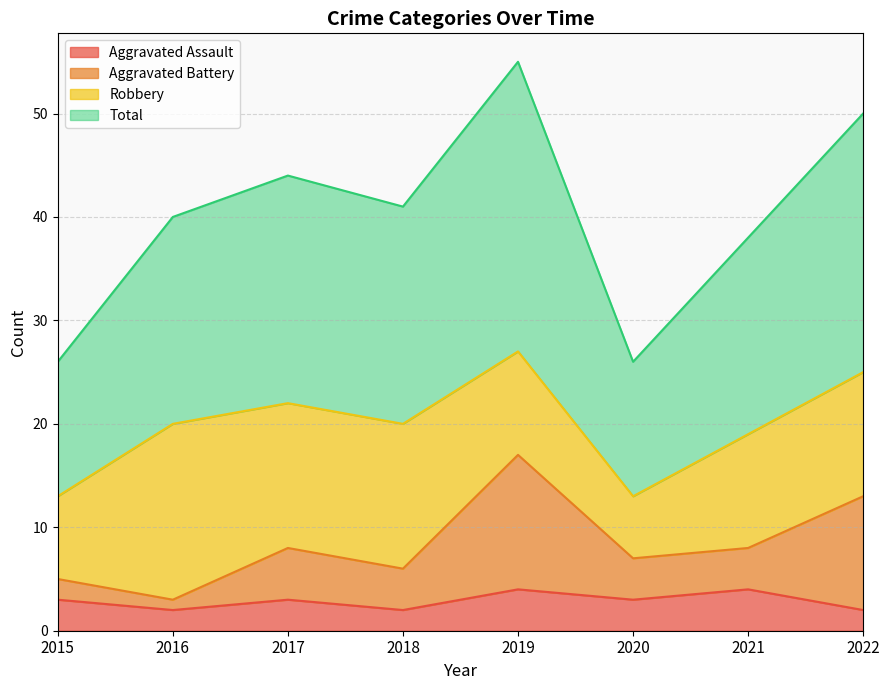

True or false: Aggravated Battery and Total intersect in this chart.

False